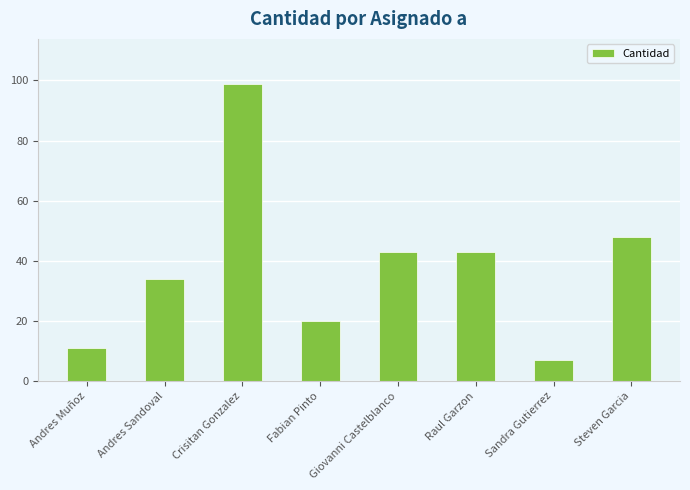

Count the number of data series in this chart.

1